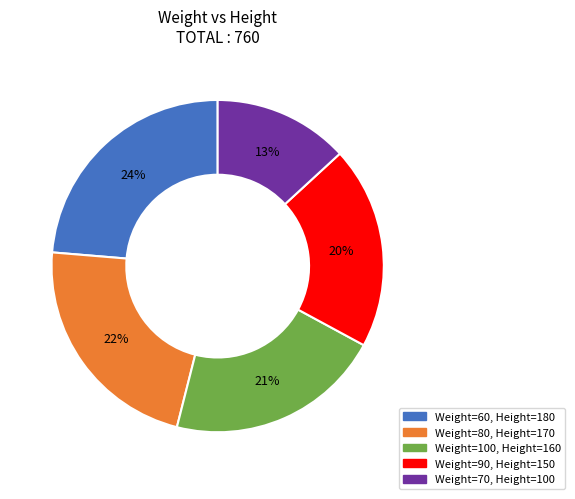

To the nearest percent, what is the average slice percentage?

20%